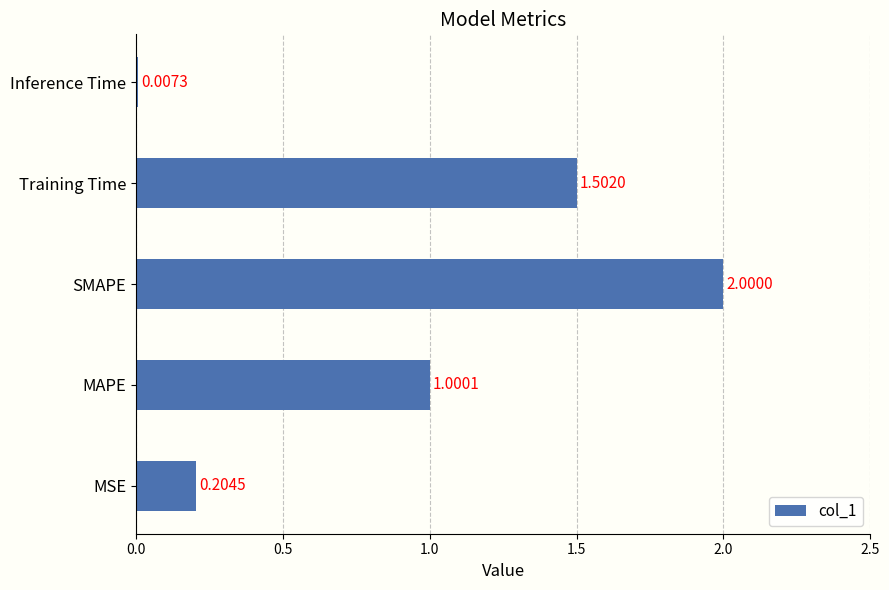

What is the change in value from MAPE to SMAPE?

+1.0